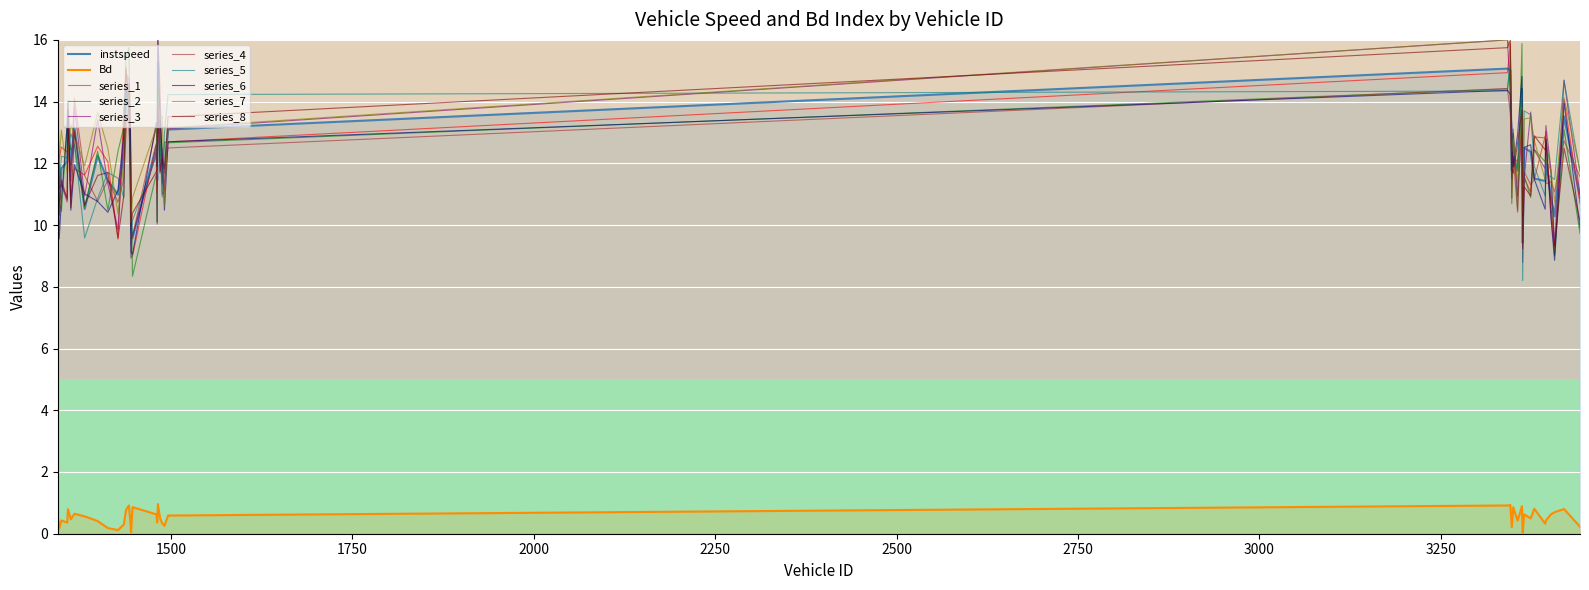

At 3379.0, list the series in order from smallest to largest.

Bd, instspeed